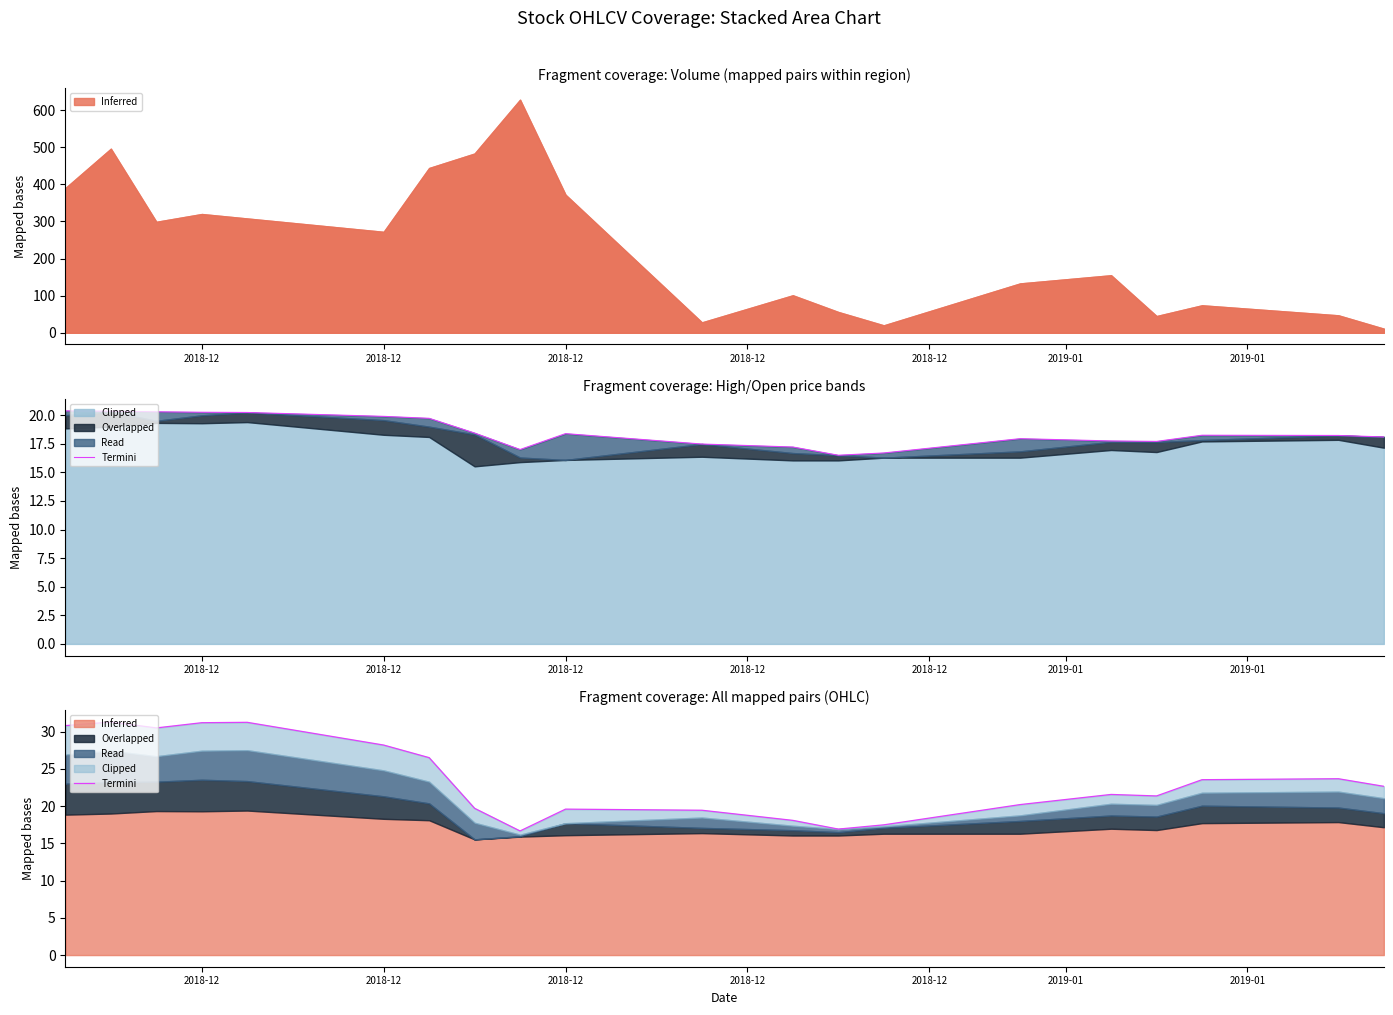

What is the value of the 10th point from the left?

19.6